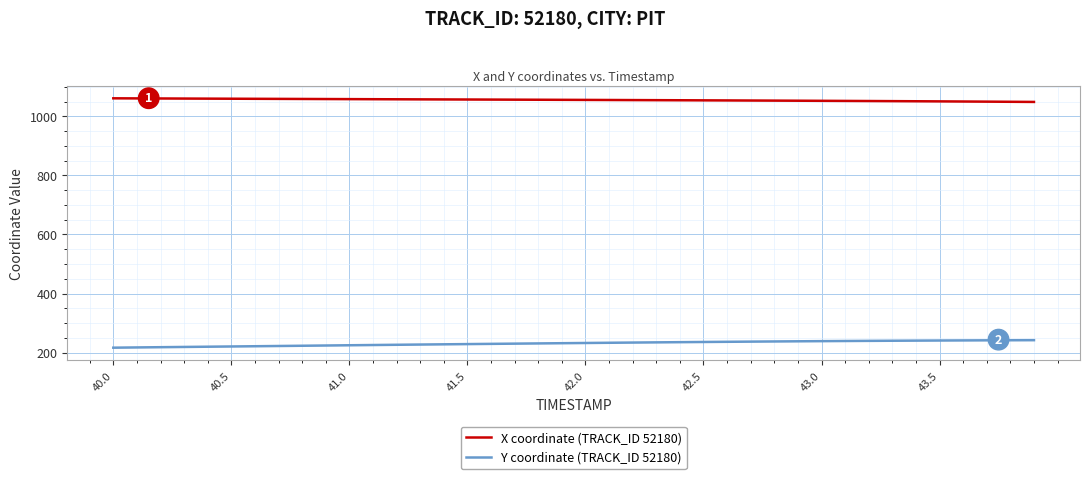

List the series in order of their overall mean, lowest first.

Y coordinate (TRACK_ID 52180), X coordinate (TRACK_ID 52180)